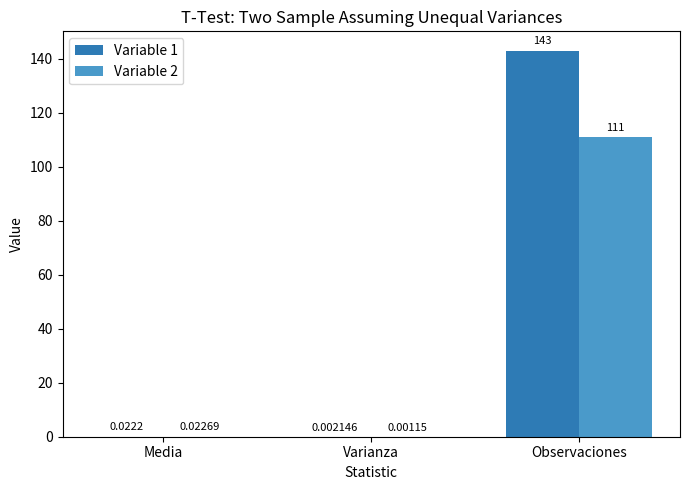

Which category has the highest value across all series?

Observaciones